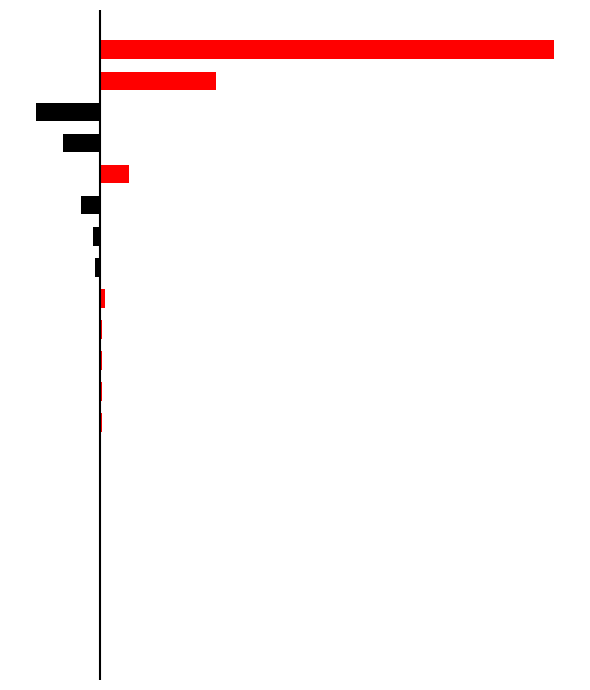

How many bars are there in total?

40